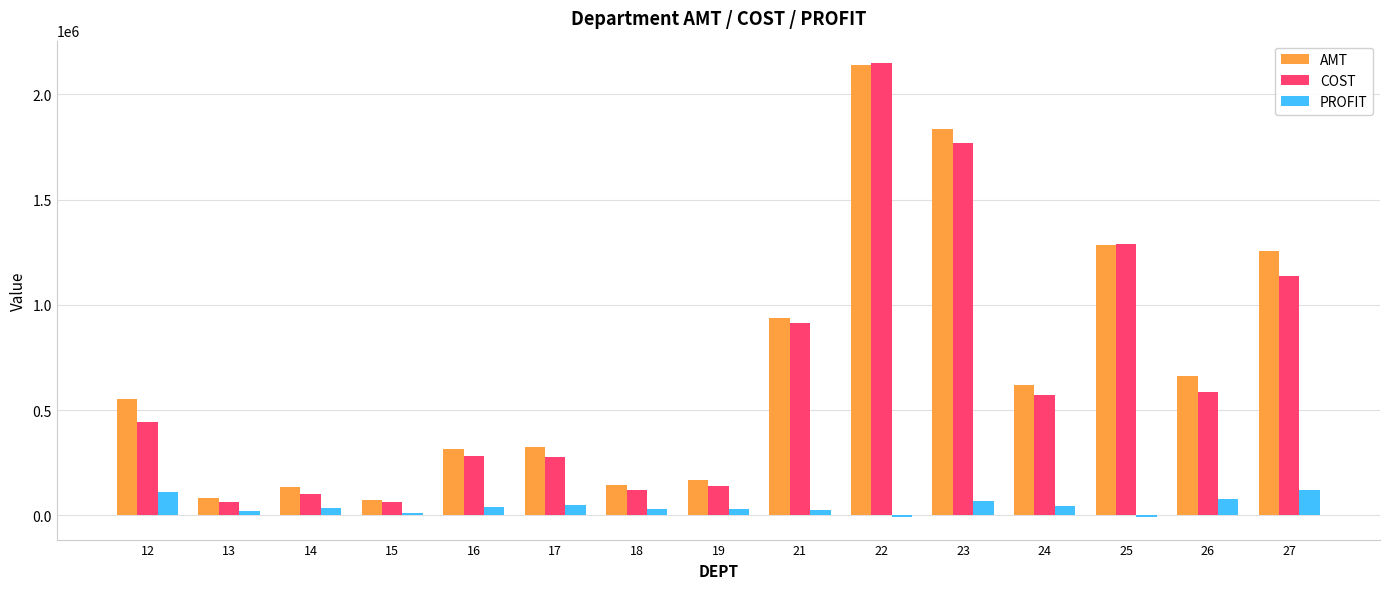

What is the maximum value shown in the chart?

2148009.1